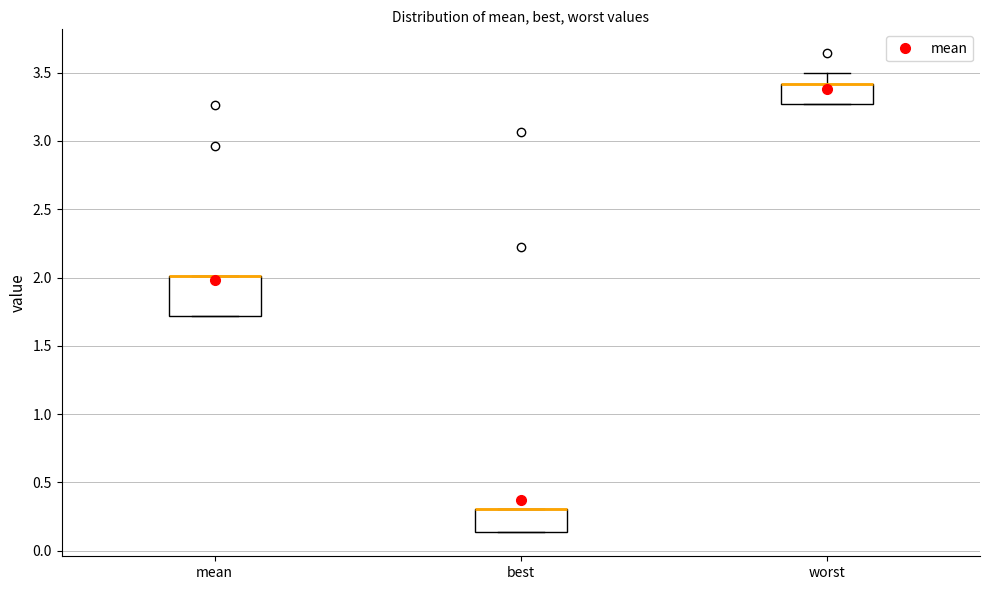

Which box is the tallest, from its lower edge to its upper edge?

mean